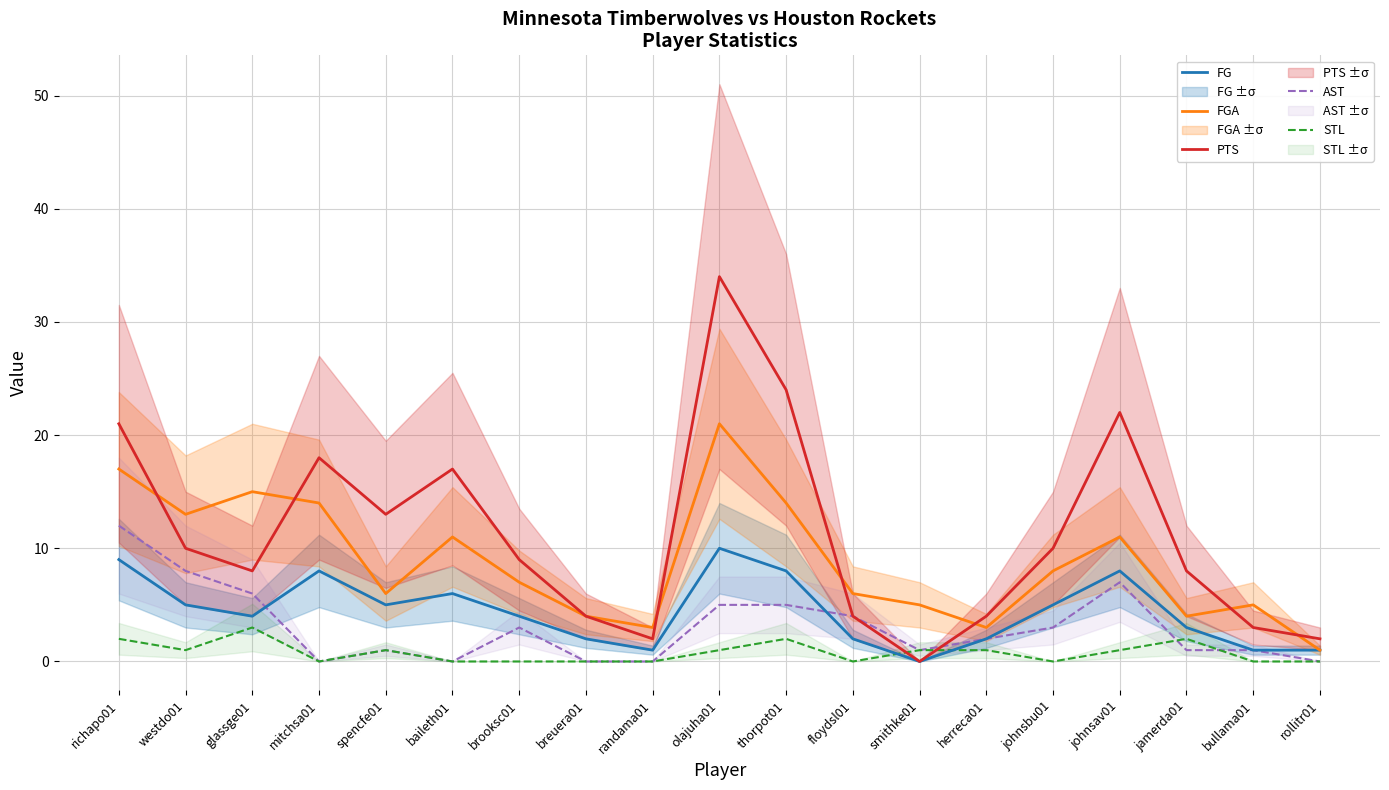

What is the label of the 12th point from the right?

breuera01